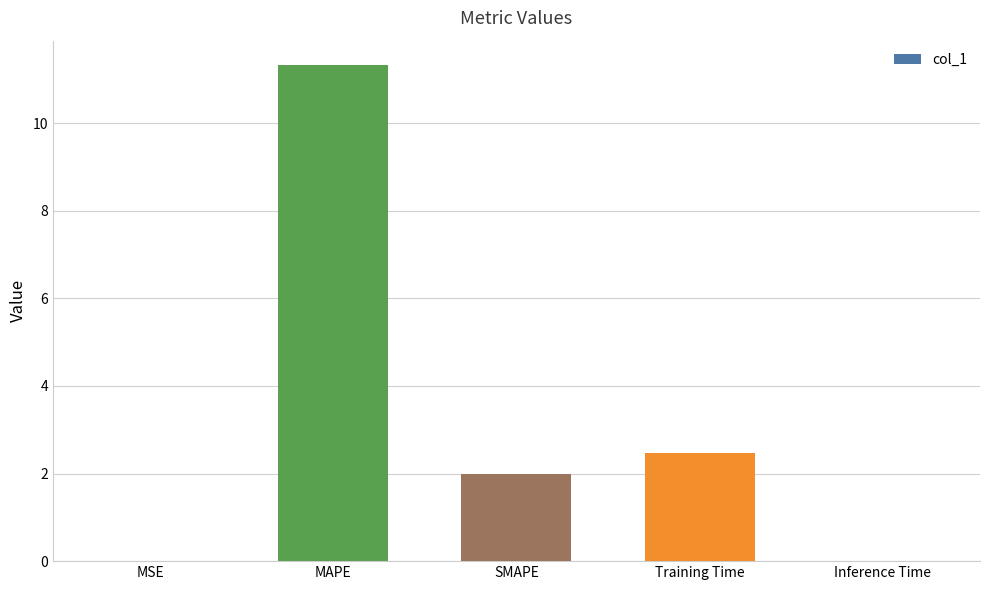

What is the change in value from MAPE to Training Time?

-8.8